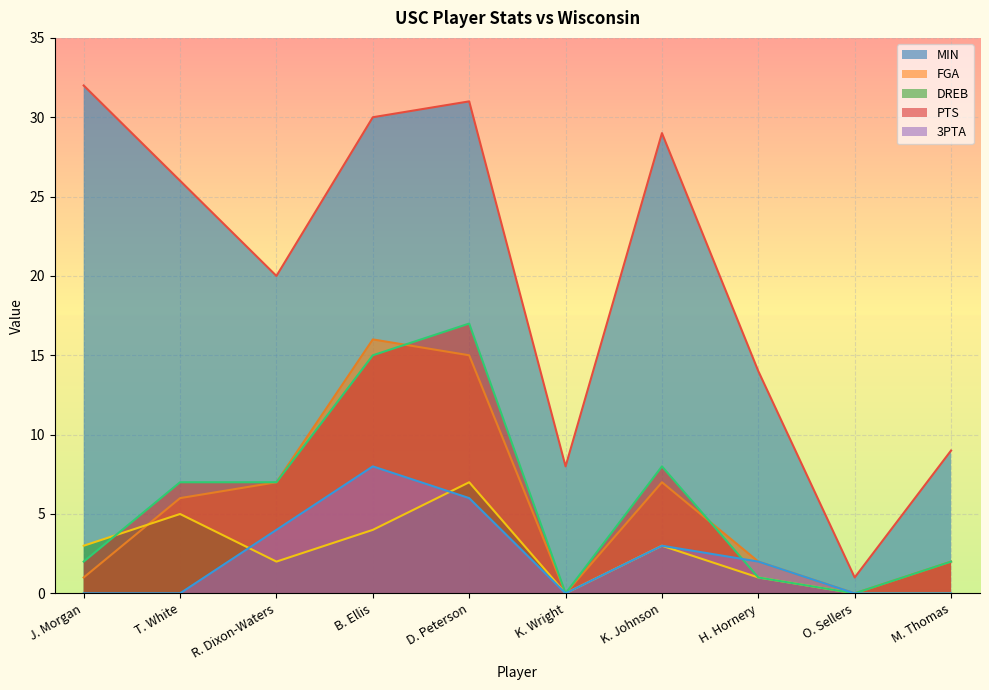

Which series has the largest total across all categories?

MIN